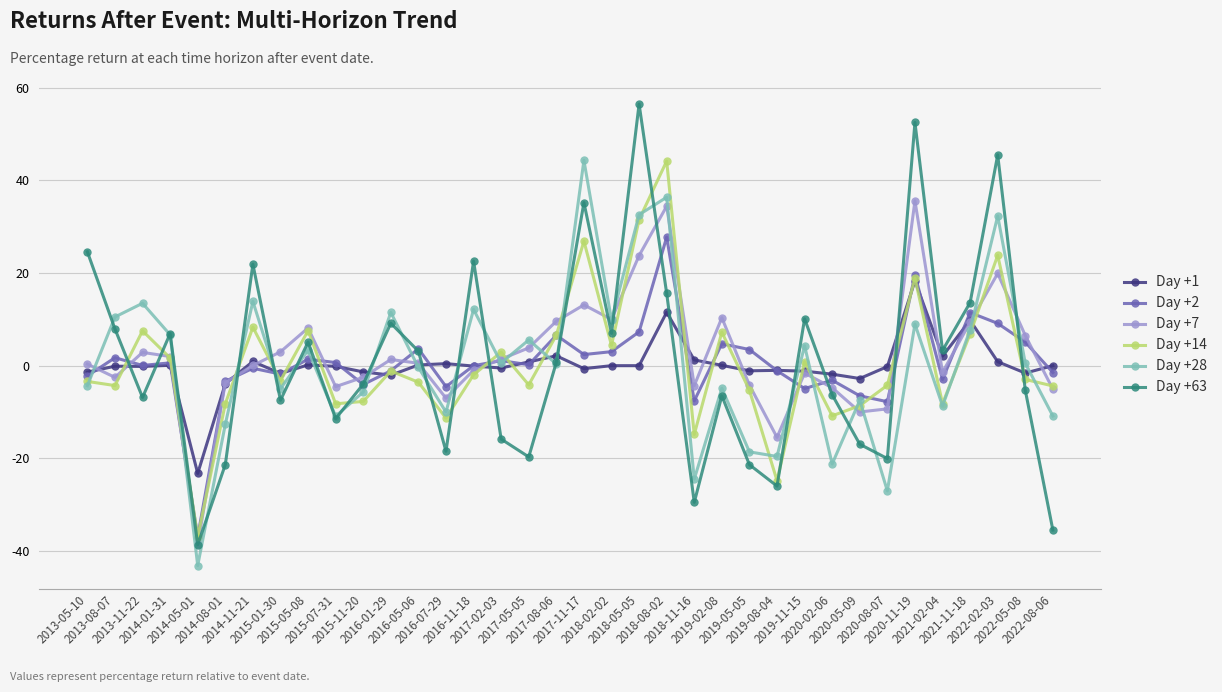

What is the highest value of the Day +28 series?

44.3